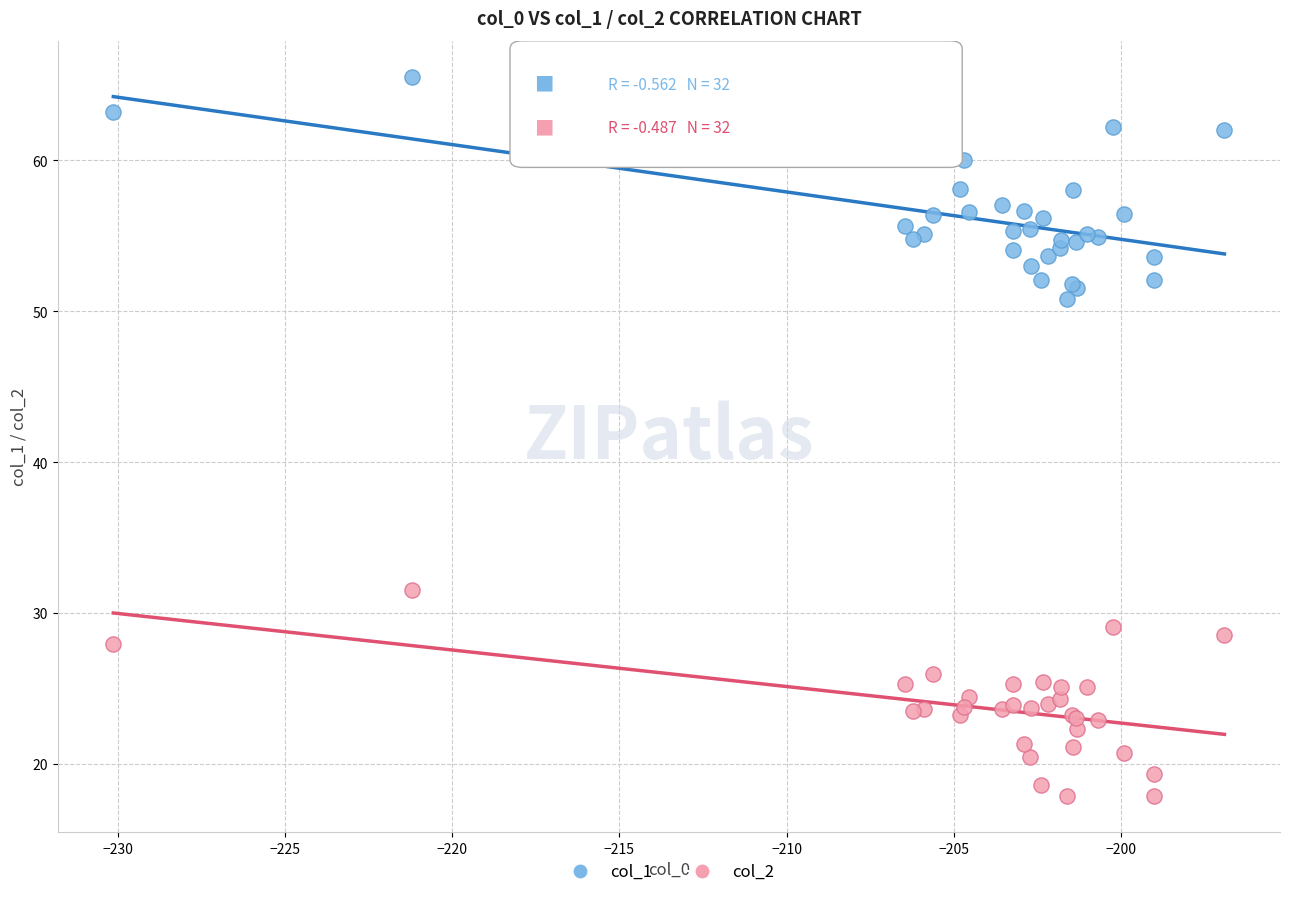

What is the X range (max minus min) for the scatter plot?

33.2